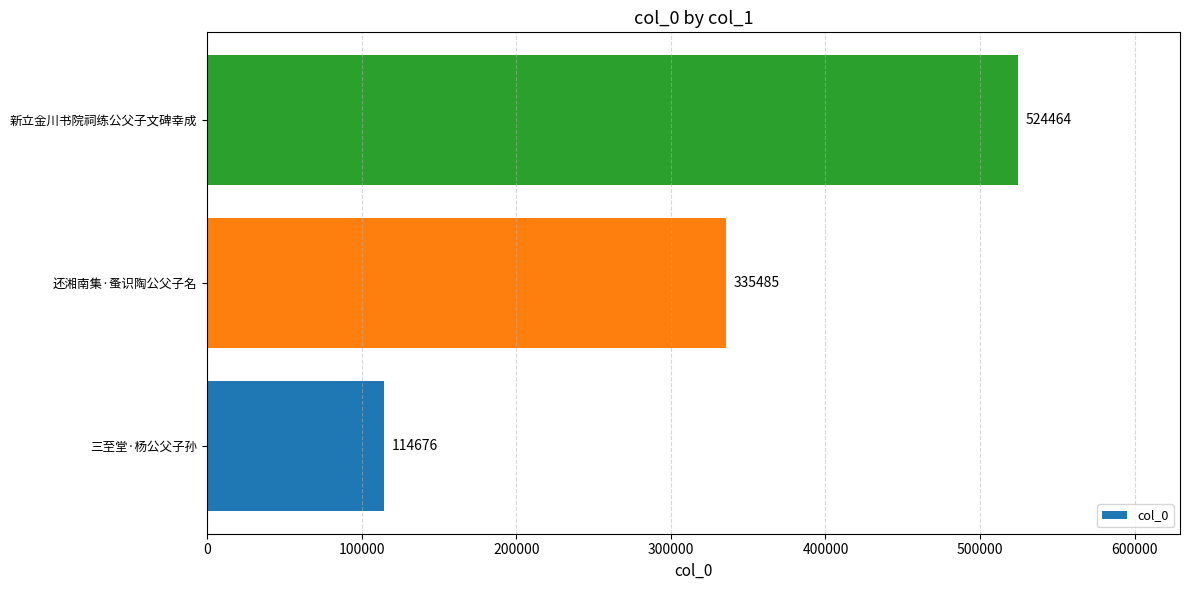

True or false: the data shows 335485 at 还湘南集·蚤识陶公父子名.

True